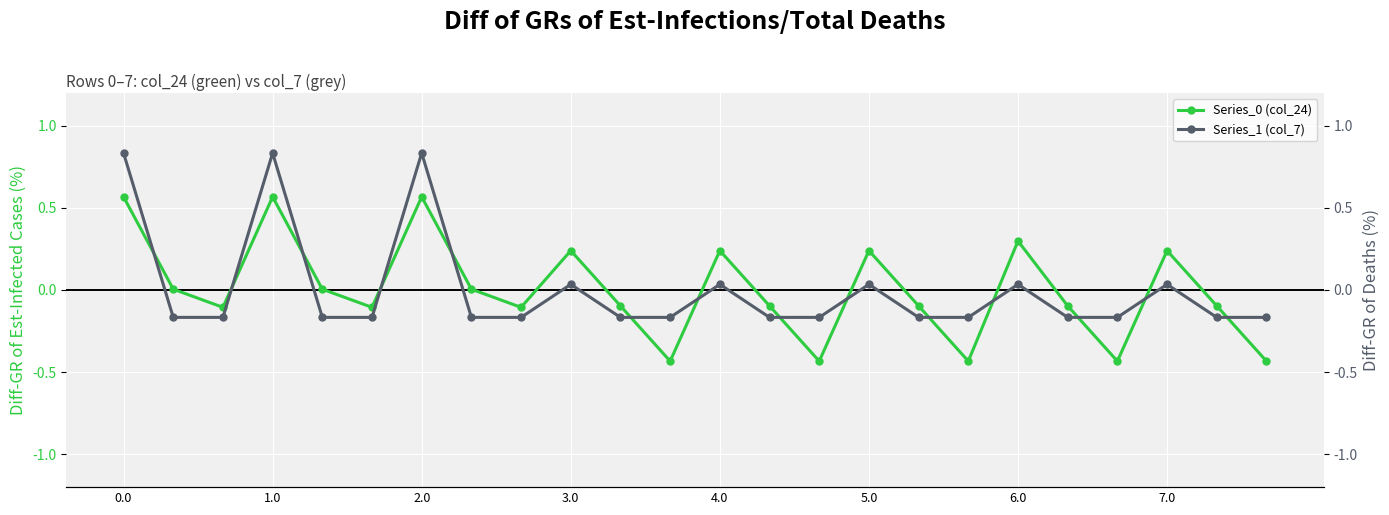

Is this an area chart (filled region under the line)?

No